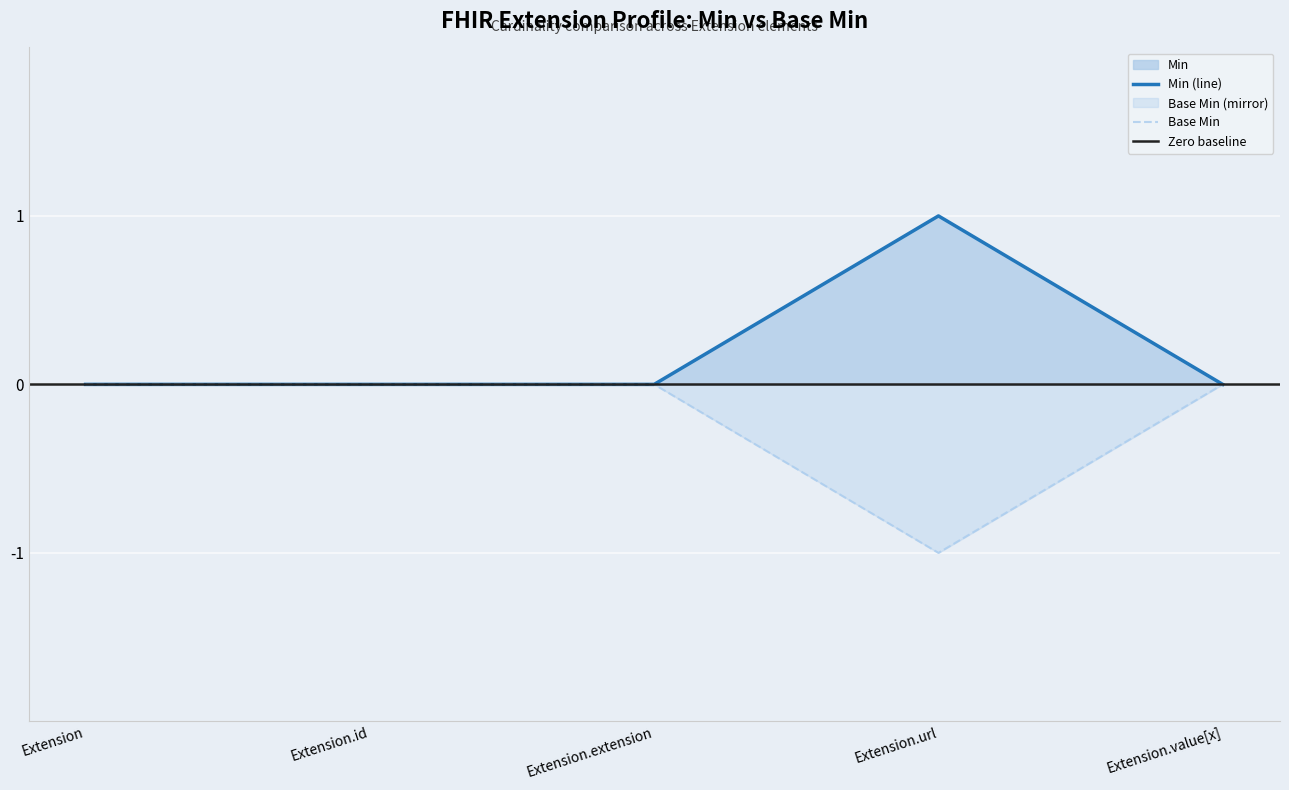

List the labels in order of Base Min value, smallest first.

Extension.url, Extension, Extension.id, Extension.extension, Extension.value[x]